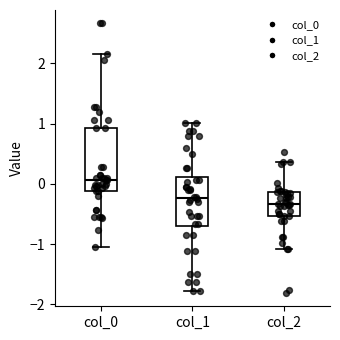

Where is the lower edge of the box for col_1 on the y-axis? The values are not printed on the chart, so give them approximately, as read against the axis.

-0.7